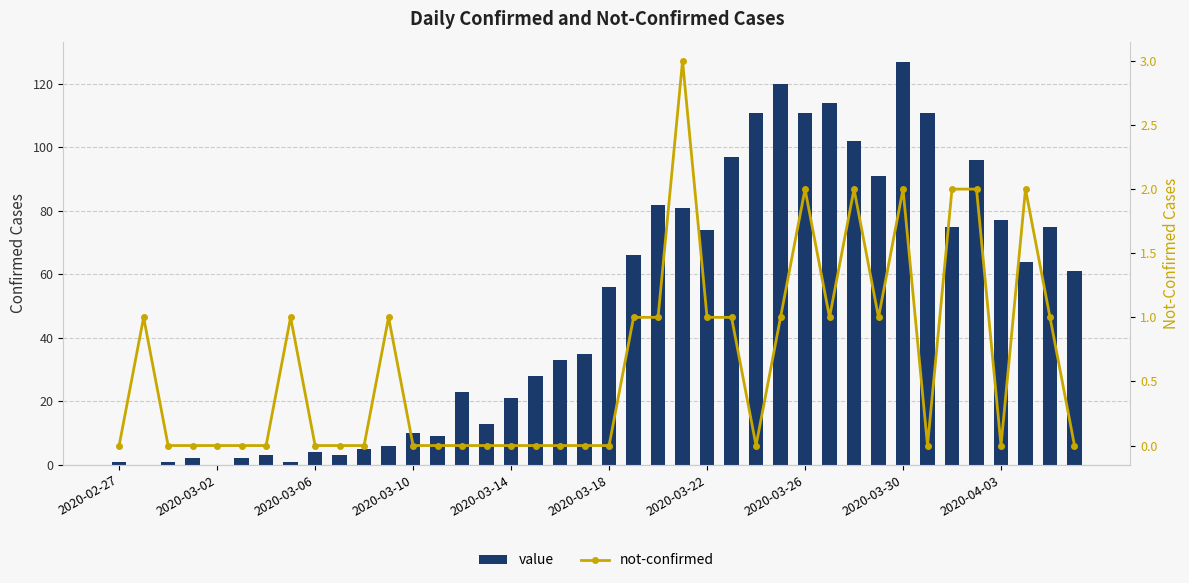

What is the label of the 1st bar from the left?

2020-02-27